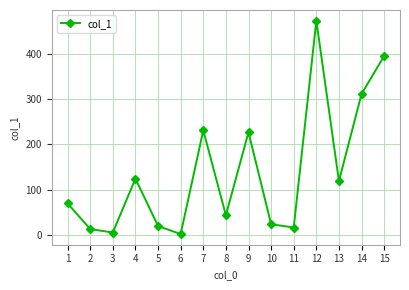

What is the greatest value displayed?

474.2